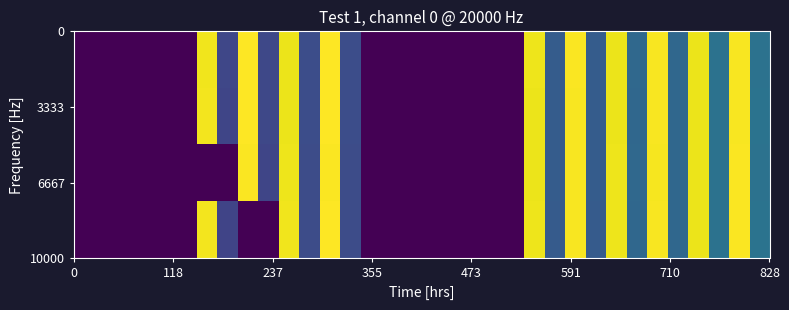

What is the greatest value displayed?

560.5